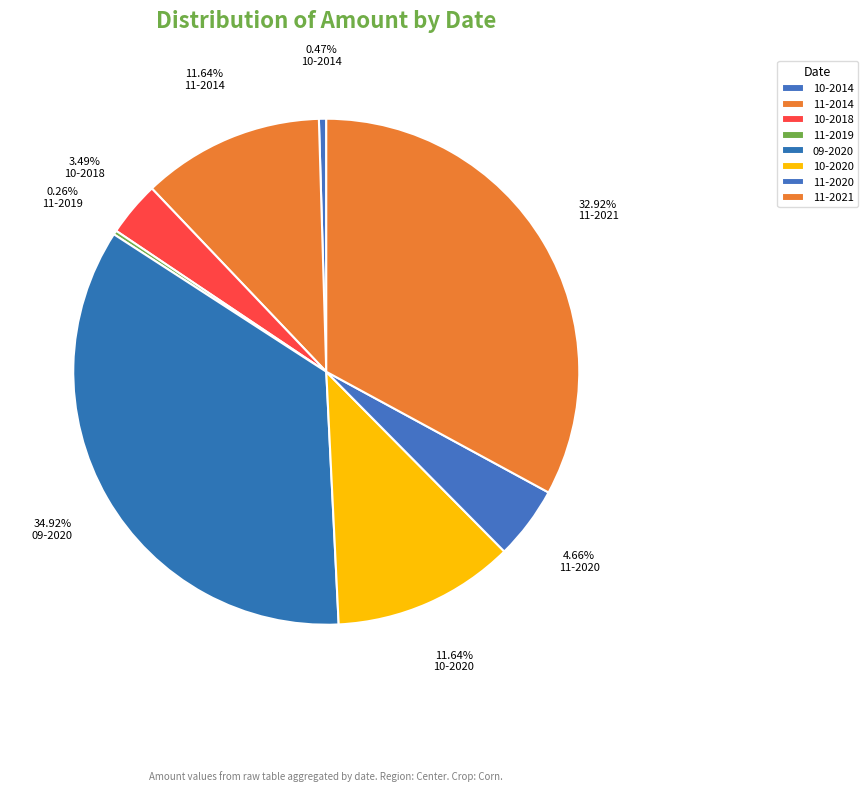

To the nearest percent, what percentage of the pie is 10-2020?

12%